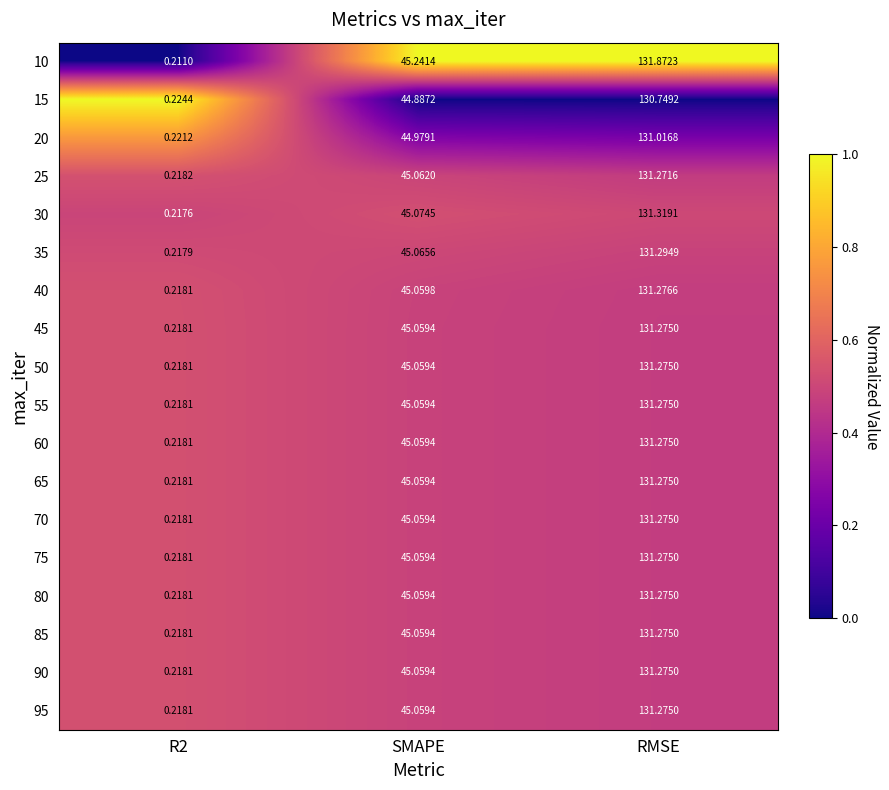

Where is 55 nearest to the value 65?

SMAPE